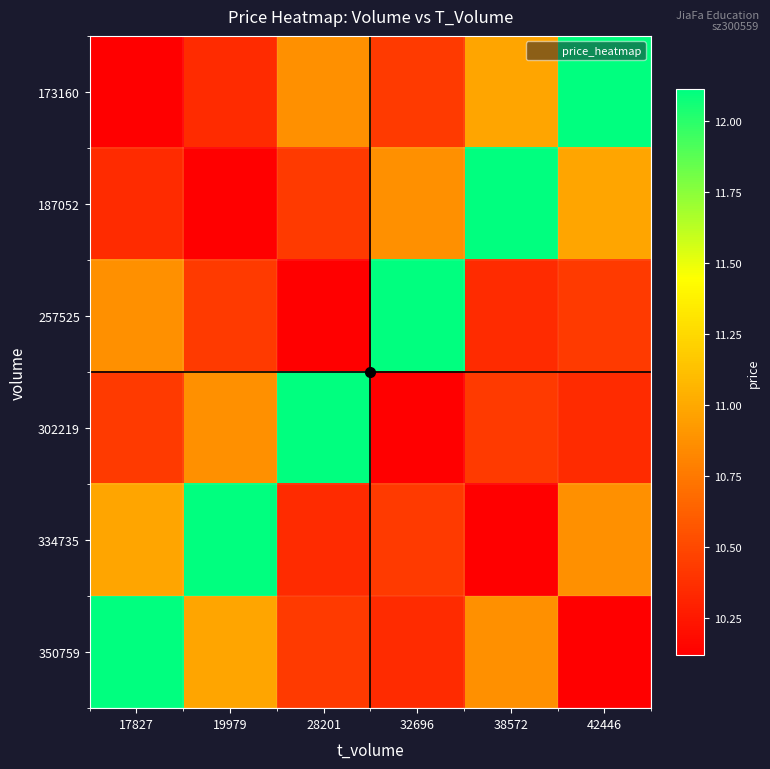

What is the maximum value shown in the chart?

12.1